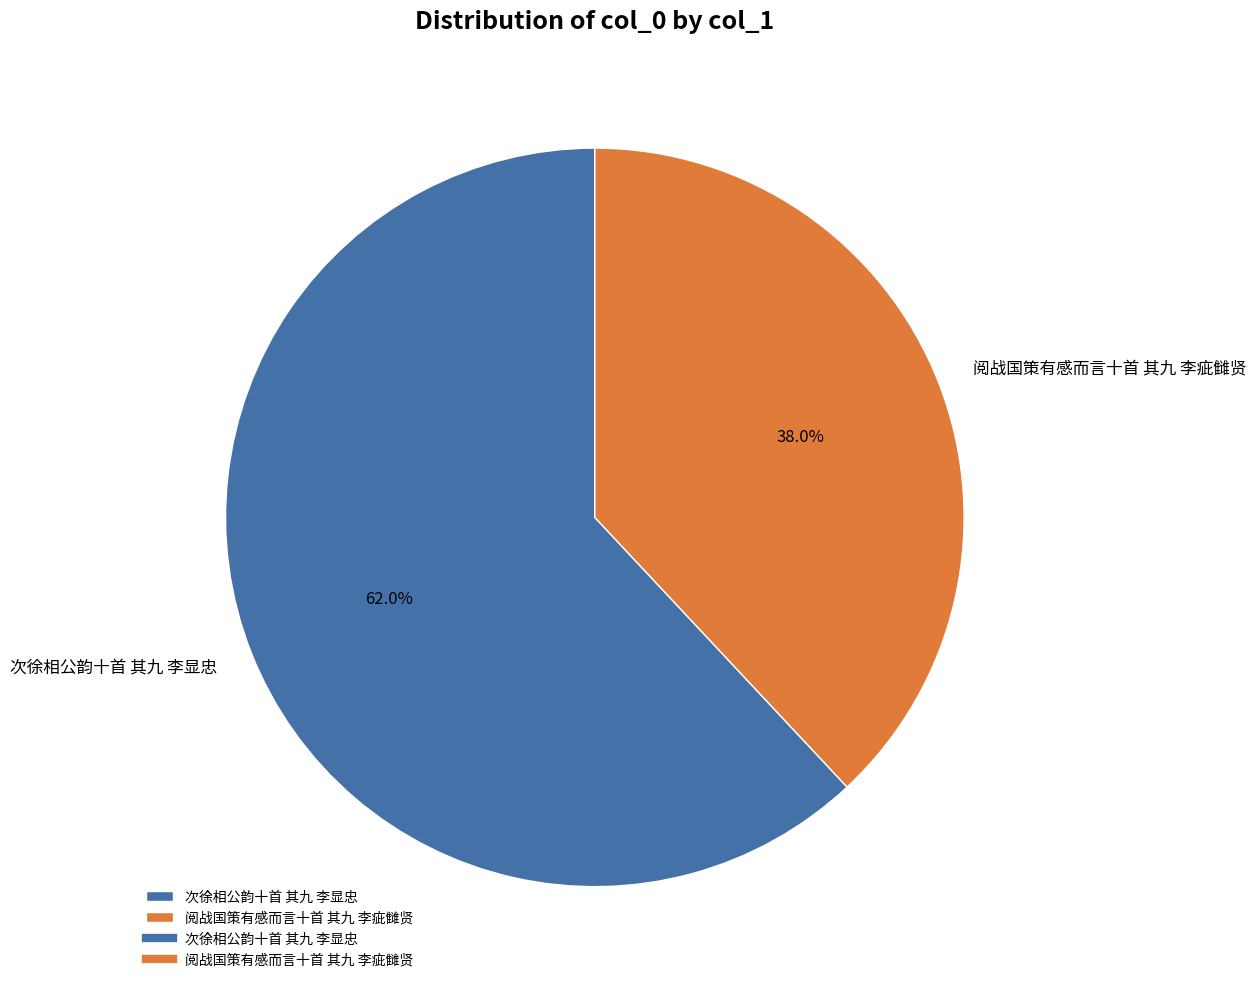

What is the largest slice in the pie chart?

次徐相公韵十首 其九 李显忠